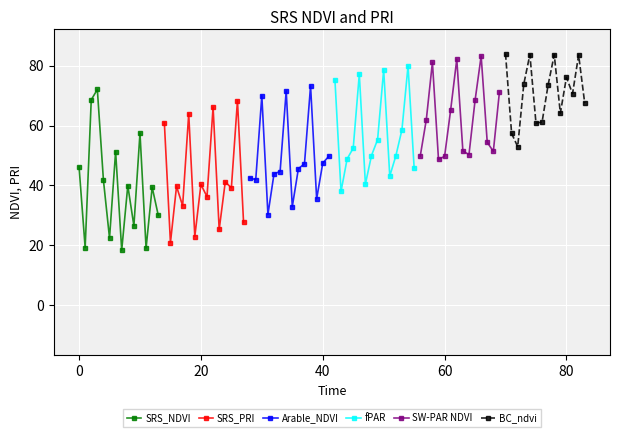

What is the highest value of the SW-PAR NDVI series?

83.2